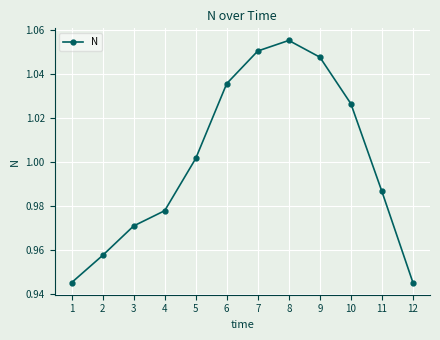

Is this an area chart (filled region under the line)?

No